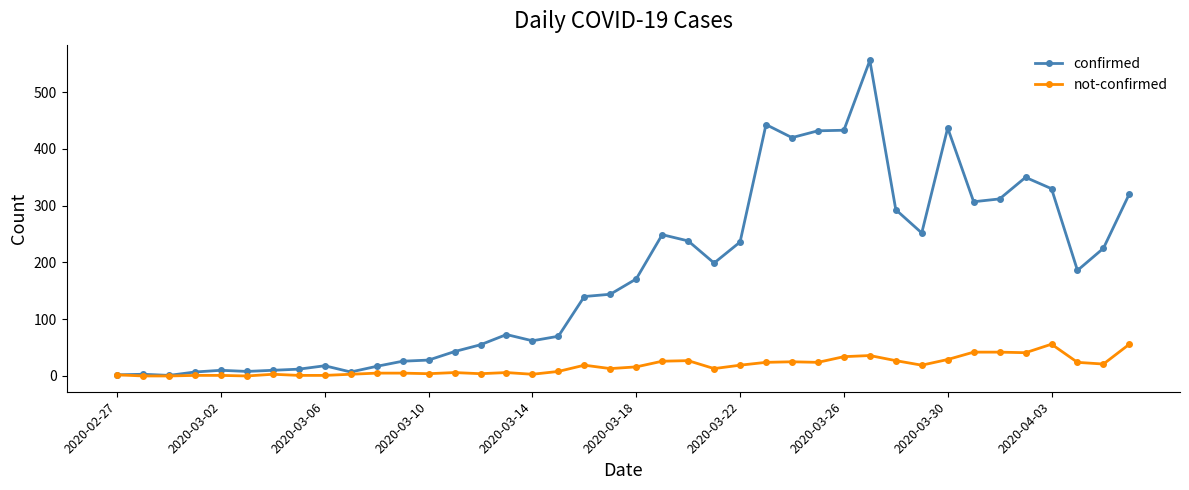

What is the value of the not-confirmed point at the 8th from the left?

1